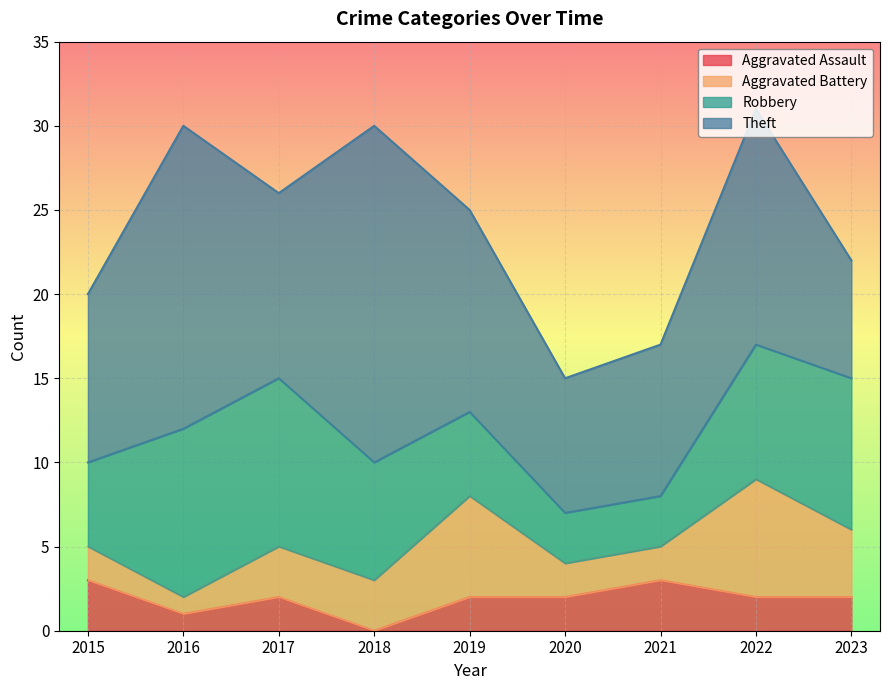

True or false: Aggravated Assault and Robbery intersect in this chart.

False